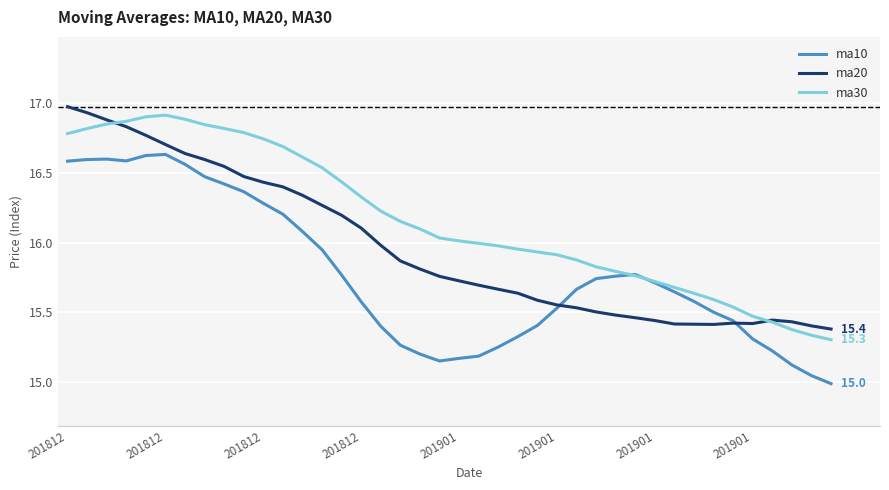

List the series in order of their overall mean, highest first.

ma30, ma20, ma10